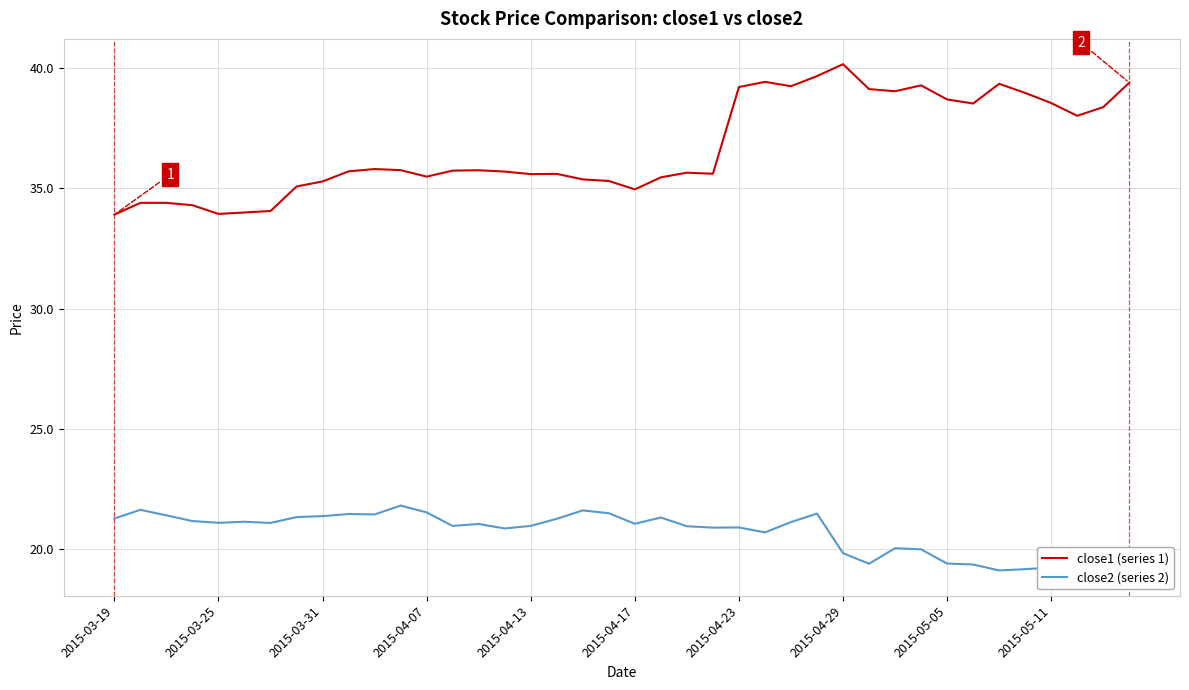

What is the highest value of the close2 (series 2) series?

21.8